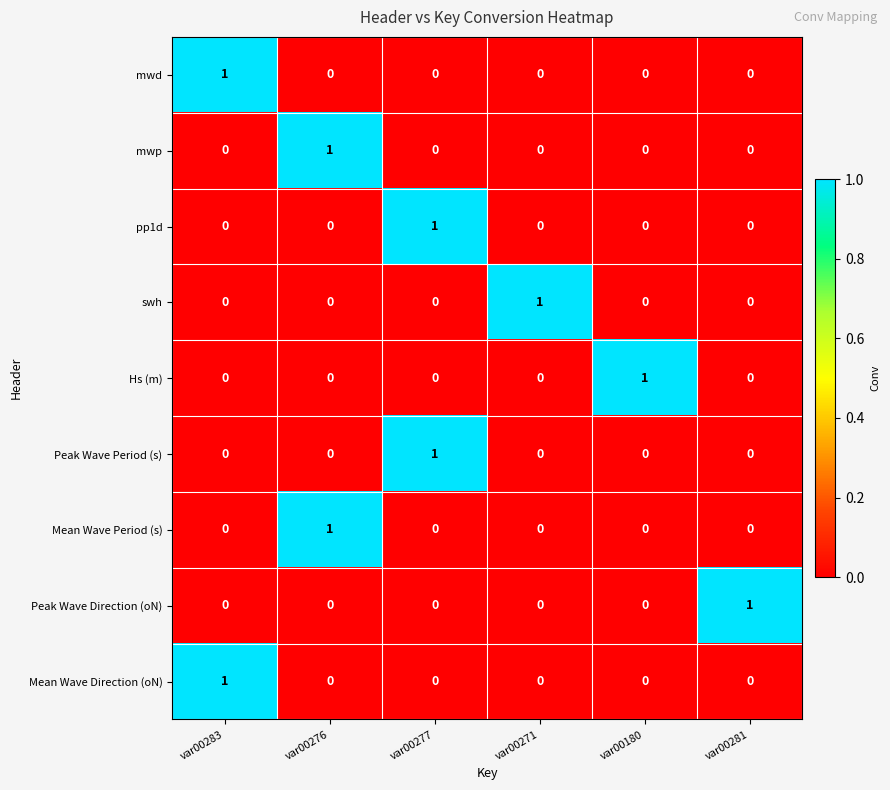

The value of swh at var00180 is 0. True or false?

True